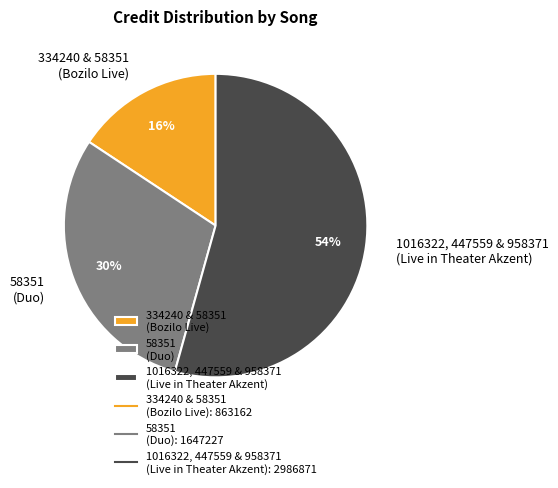

The 334240 & 58351 (Bozilo Live) slice represents 16% of the pie. True or false?

True